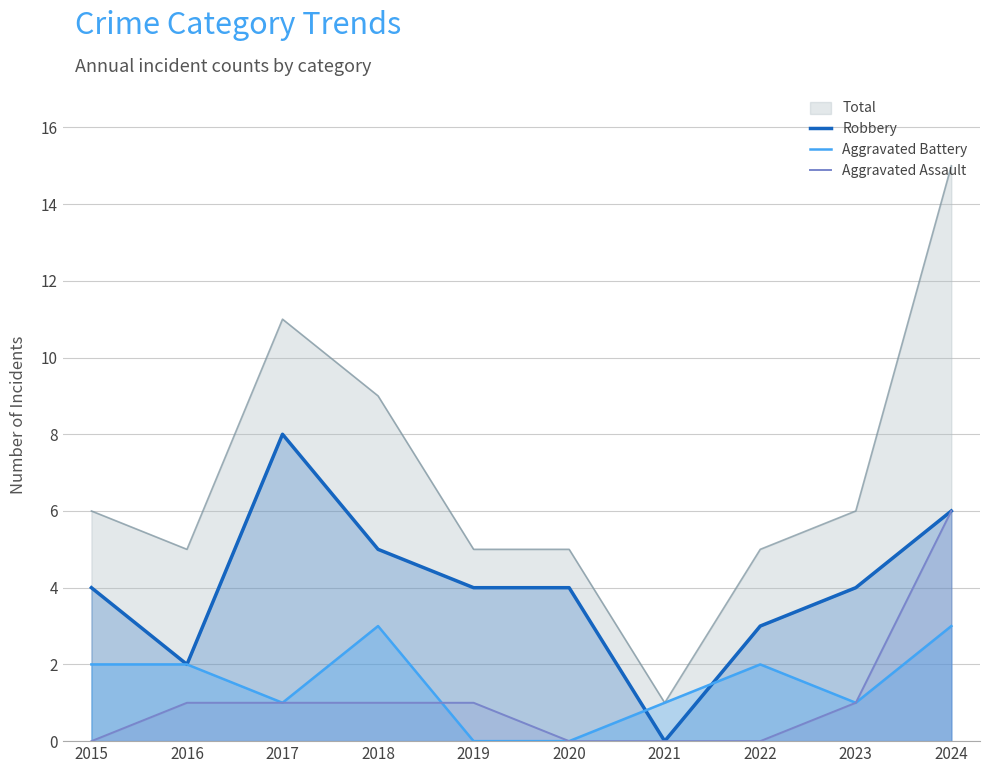

How many interior local peaks does the Robbery series have?

1